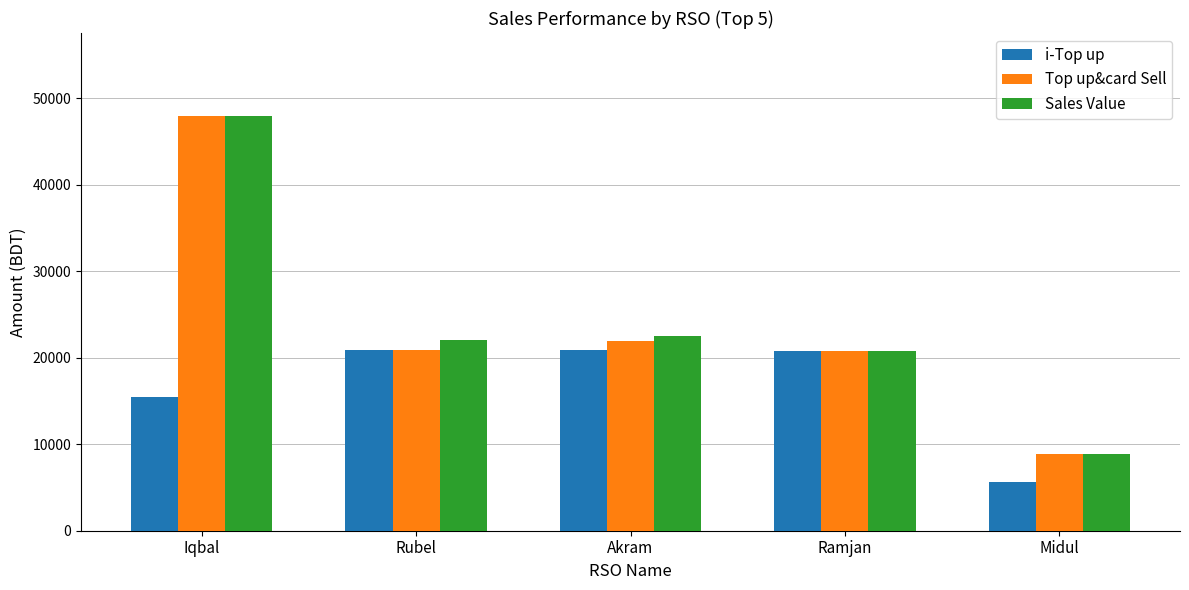

Count the number of data series in this chart.

3